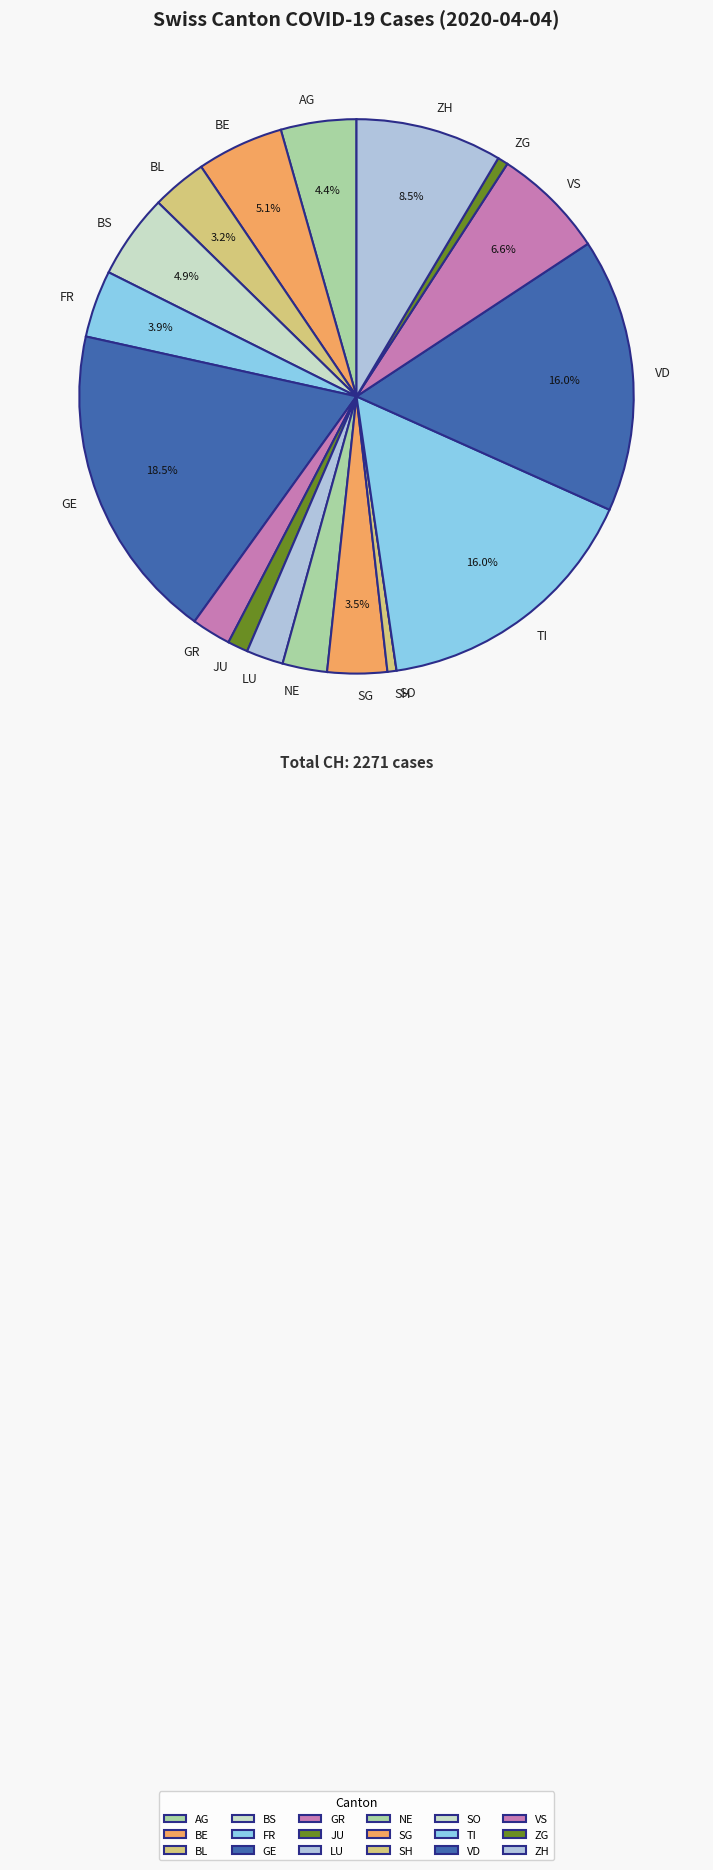

Is there any slice that represents more than half of the pie?

No